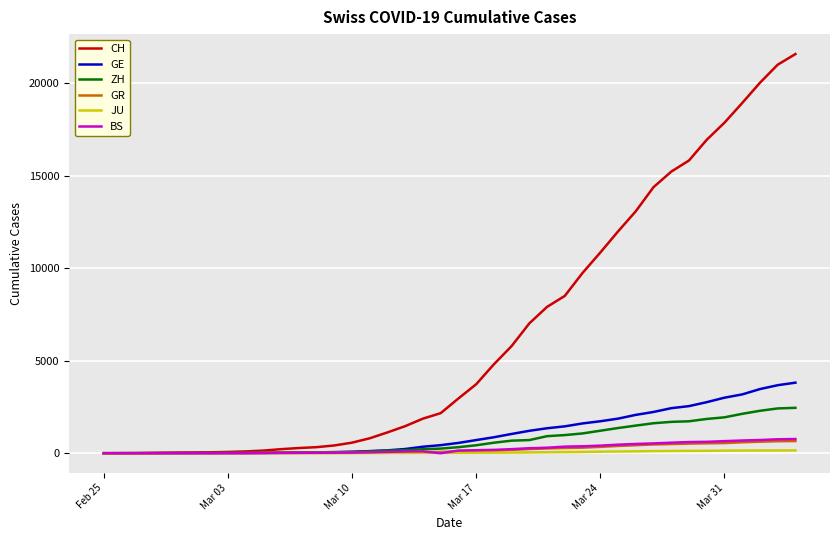

Does the chart display data point markers on the line(s)?

No